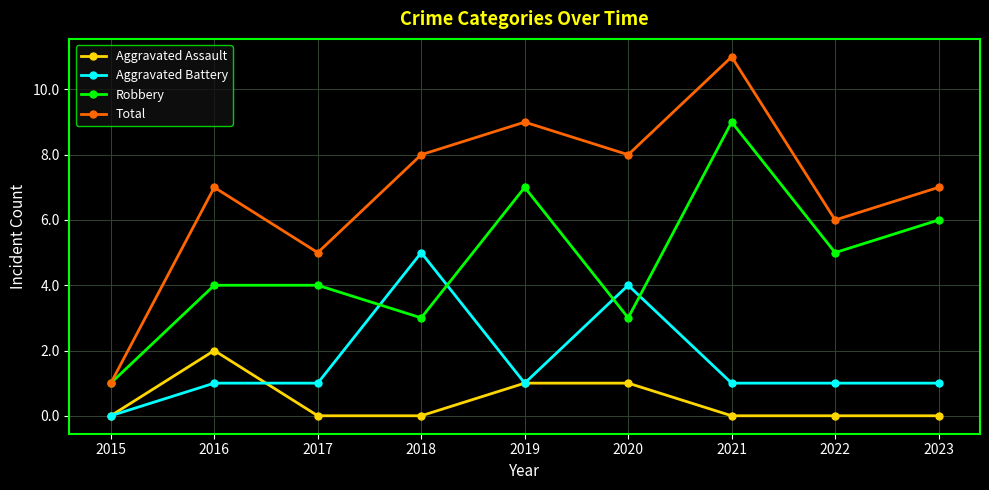

At which category is the sum across all series the highest?

2021